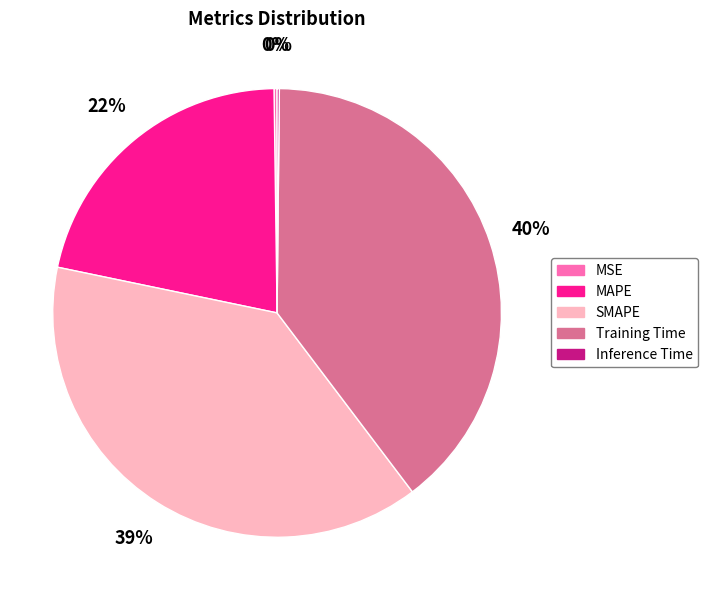

To the nearest percent, what is the combined percentage of SMAPE and Training Time?

78%